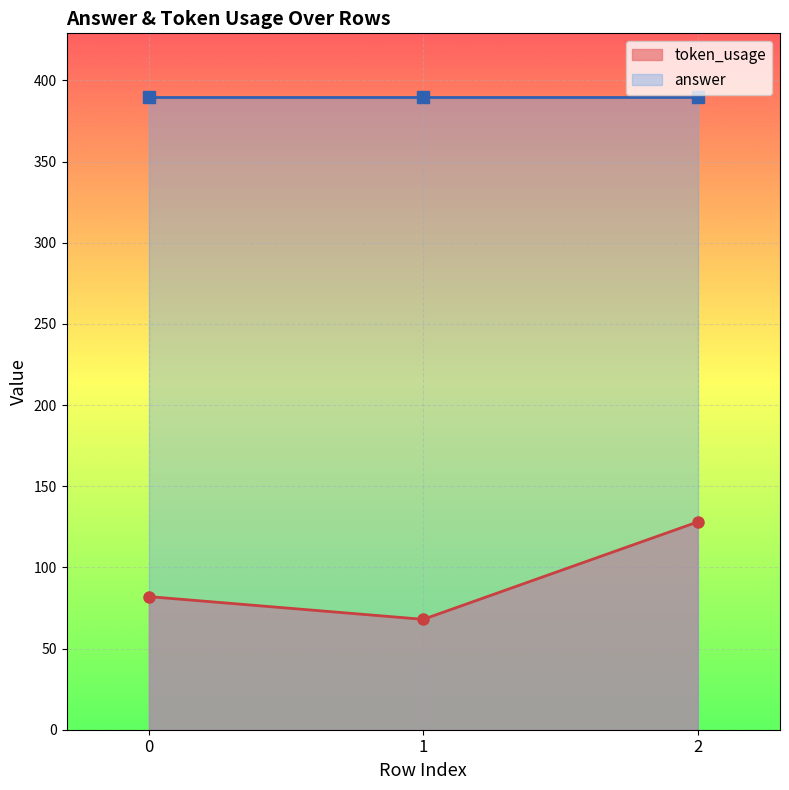

What is the ratio of the value at 1 to the value at 0?

0.8